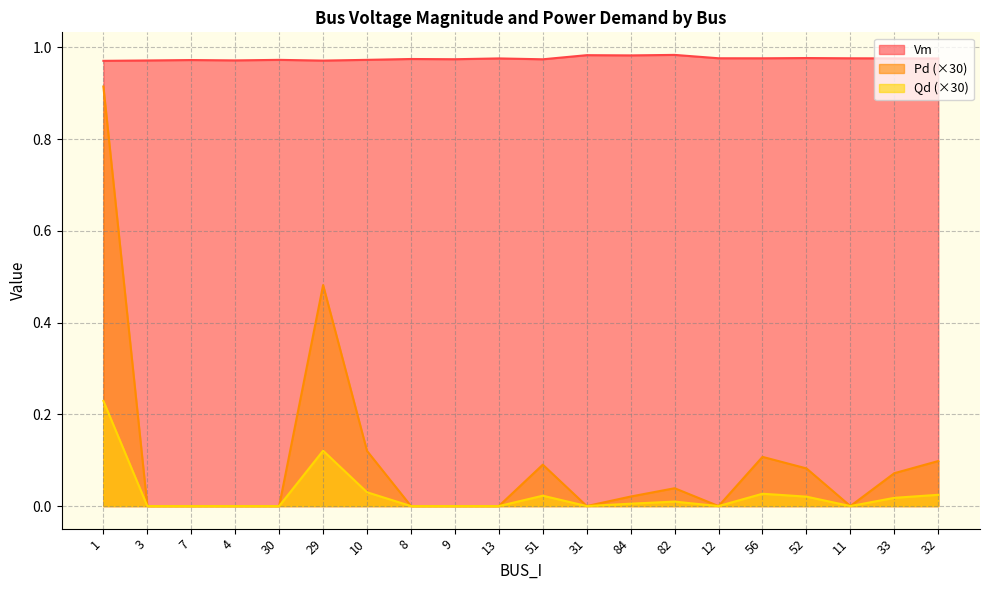

True or false: Vm and Qd cross at least once.

False